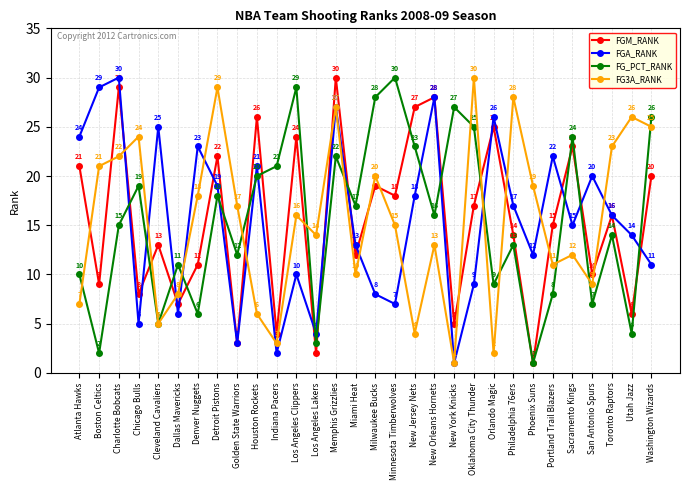

What is the sum of all FG_PCT_RANK values?

465